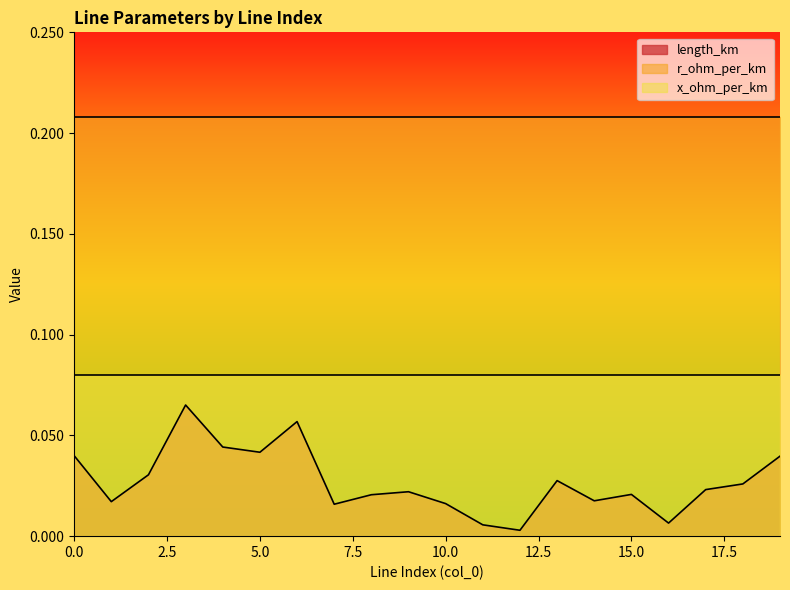

True or false: r_ohm_per_km has more than 2 points higher than both neighbors.

False